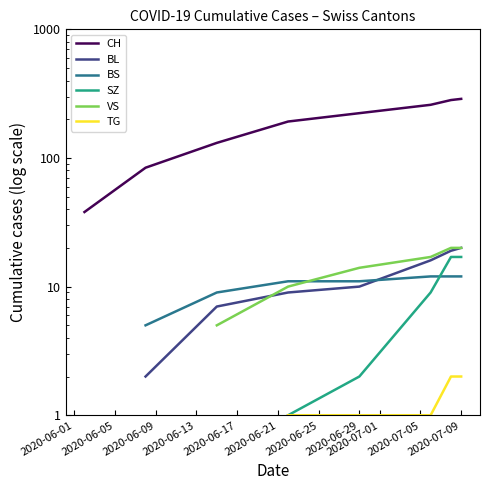

True or false: TG and SZ cross at least once.

False